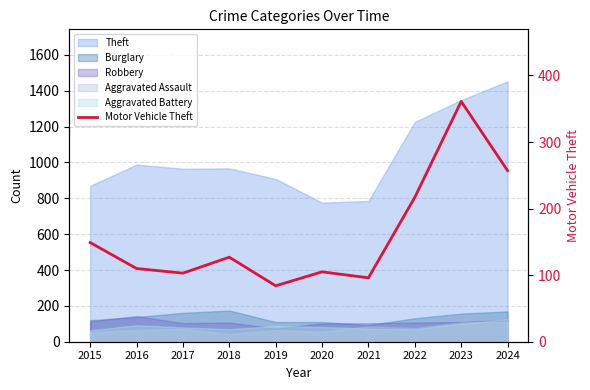

Reading right to left, extract all data points from this chart.

2024=257	2023=361	2022=217	2021=96	2020=105	2019=84	2018=127	2017=103	2016=110	2015=149